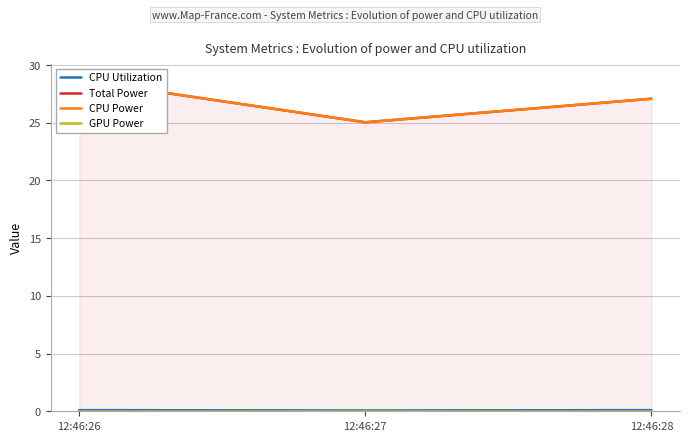

What is the total value across all series at 12:46:28?

54.3